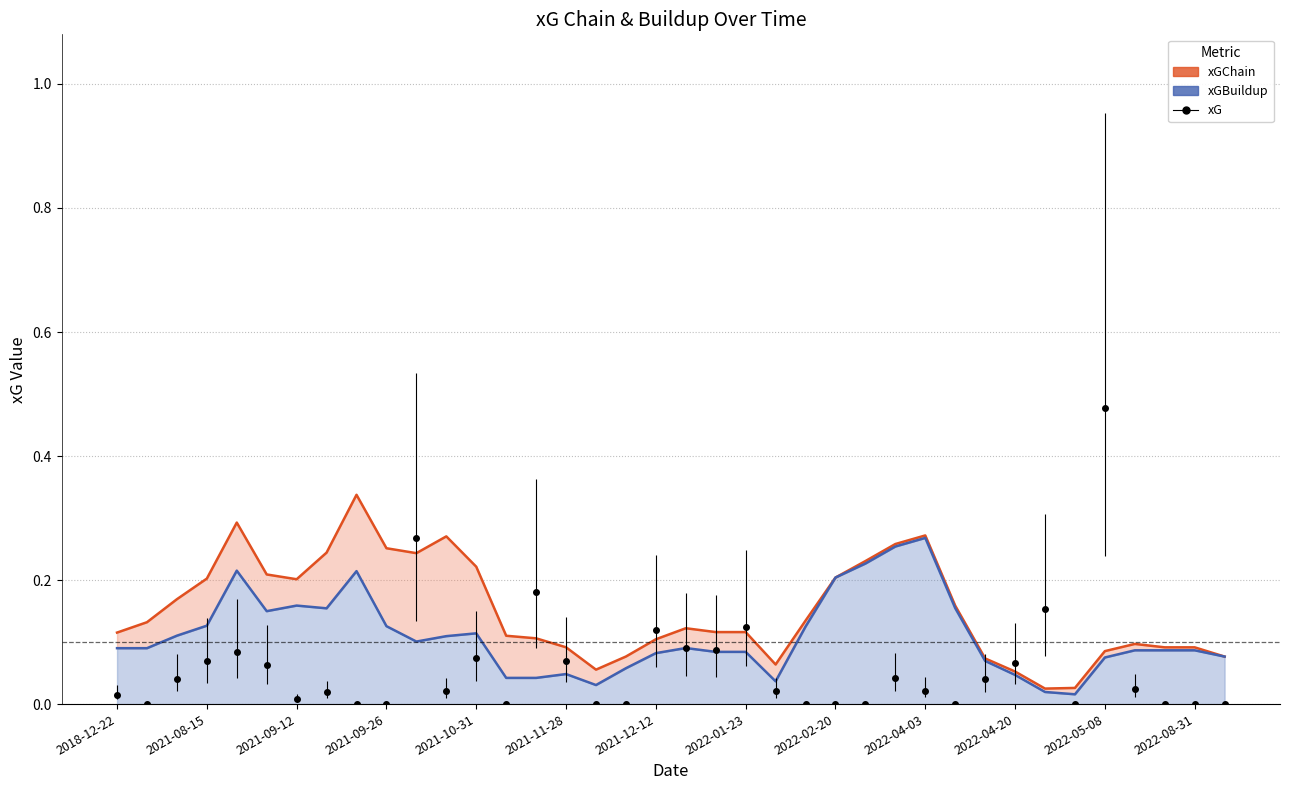

What is the sum of the xGBuildup (line) values at 25 and 21?

0.3